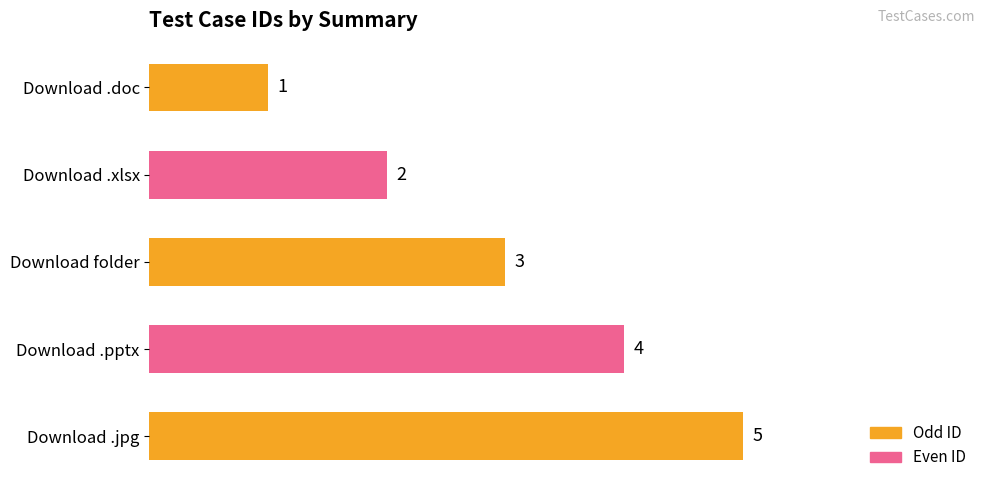

What is the difference between the maximum and minimum values?

4